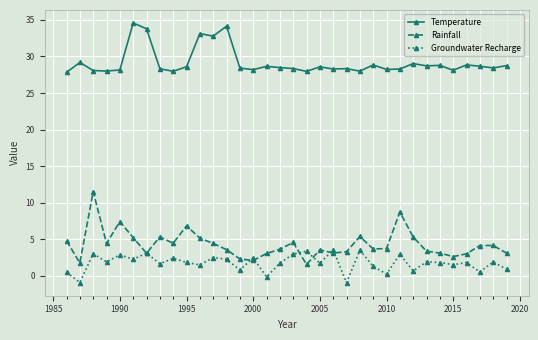

True or false: Groundwater Recharge and Temperature intersect in this chart.

False